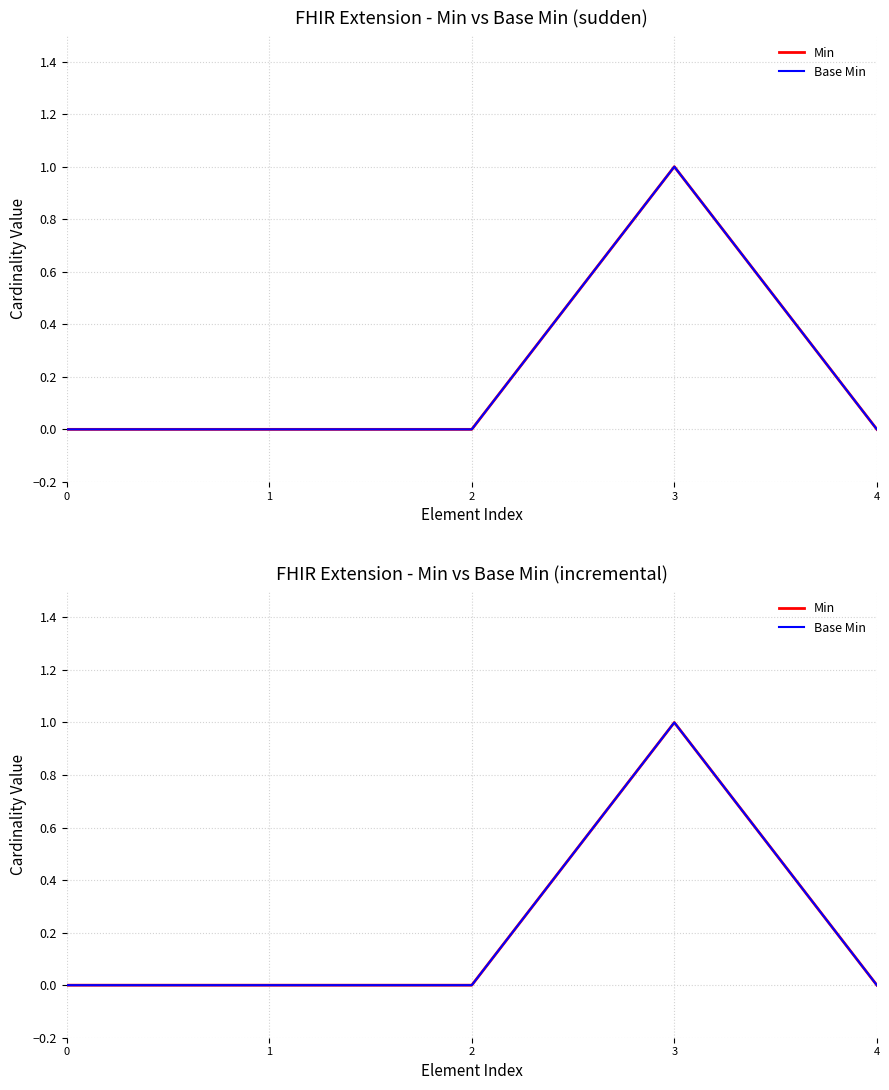

Is the value of Min at 0 greater than the value of Base Min at 1?

No